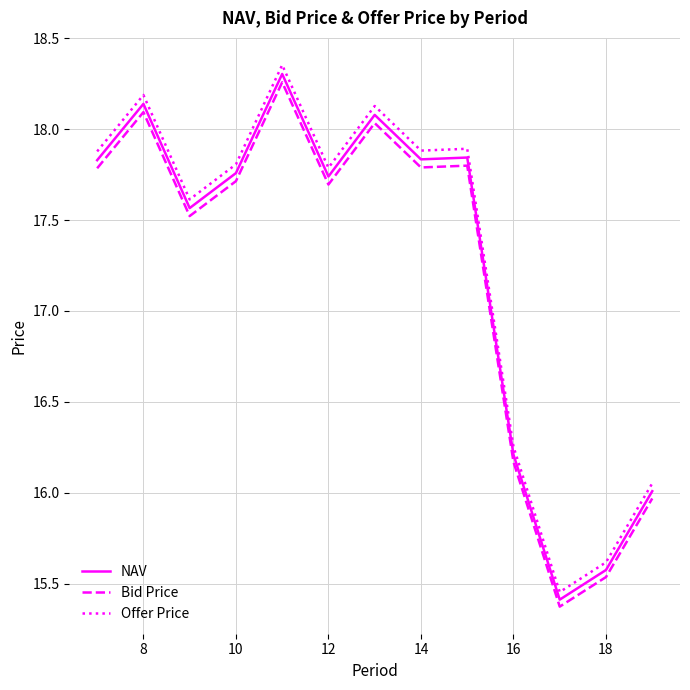

Which series has the largest range (max minus min)?

Offer Price